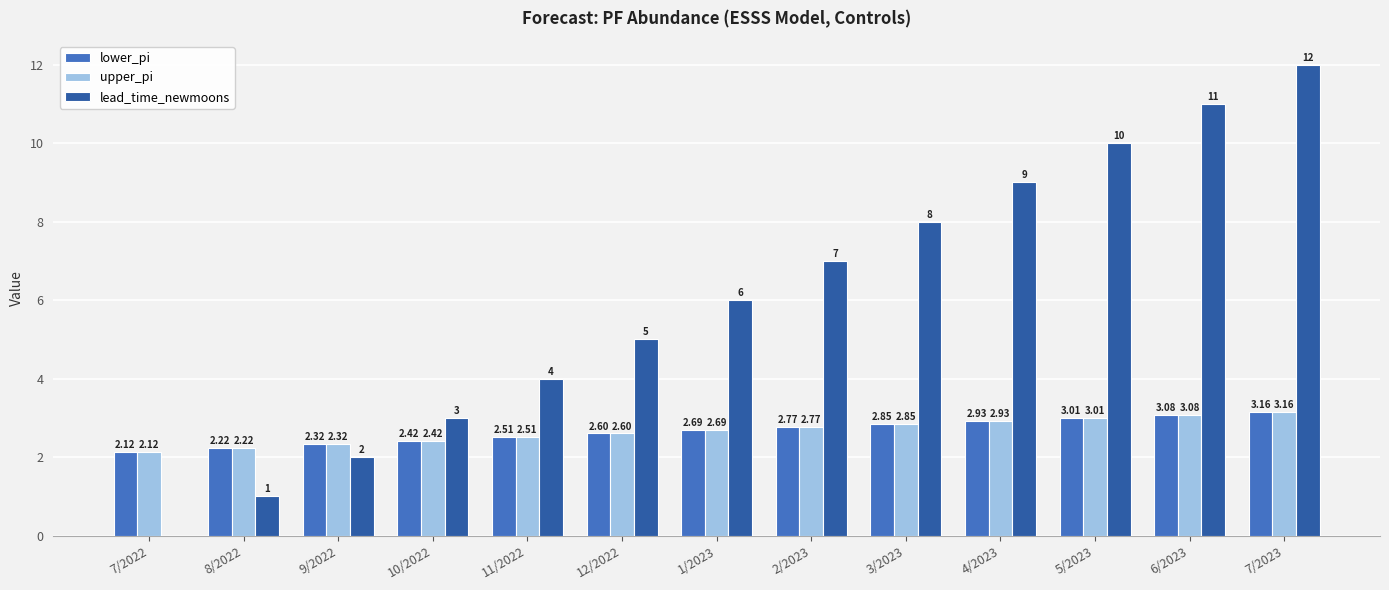

At which category is the sum across all series the highest?

7/2023